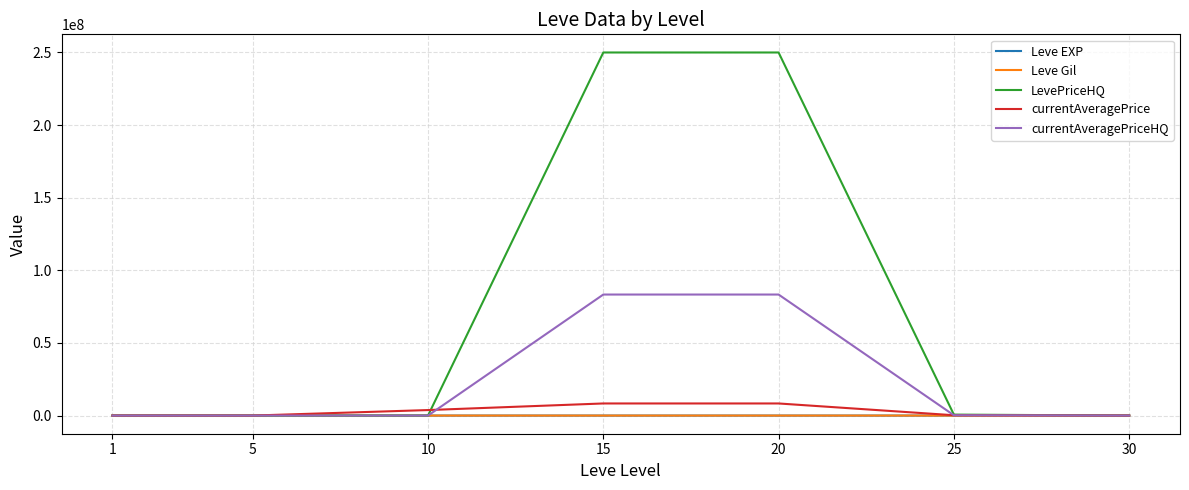

Which series has the largest range (max minus min)?

LevePriceHQ